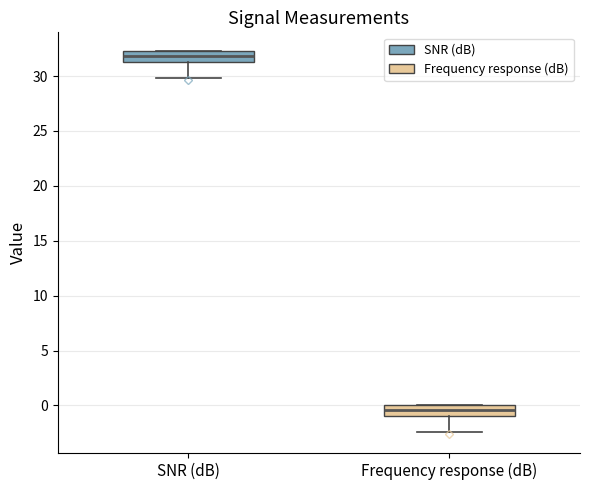

Reading left to right, read every box against the y-axis: the position of its median line, the range the box covers, and the ends of its whiskers. The values are not printed on the chart, so give them approximately, as read against the axis.

SNR (dB): median 32.0 (inside the box), box 31.5 to 32.0, whiskers 30.0 to 32.0
Frequency response (dB): median -0.5, box -1.0 to 0.0, whiskers -2.5 to 0.0